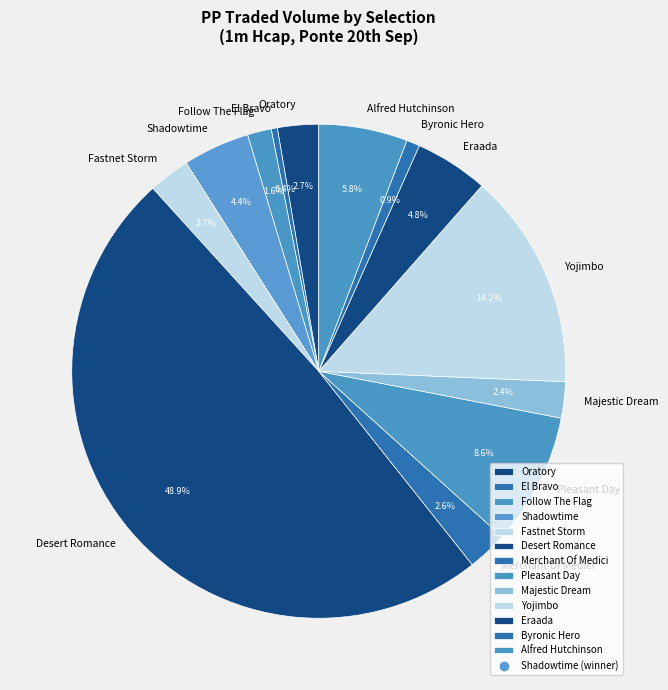

How much of the chart is everything except Byronic Hero?

99.1%